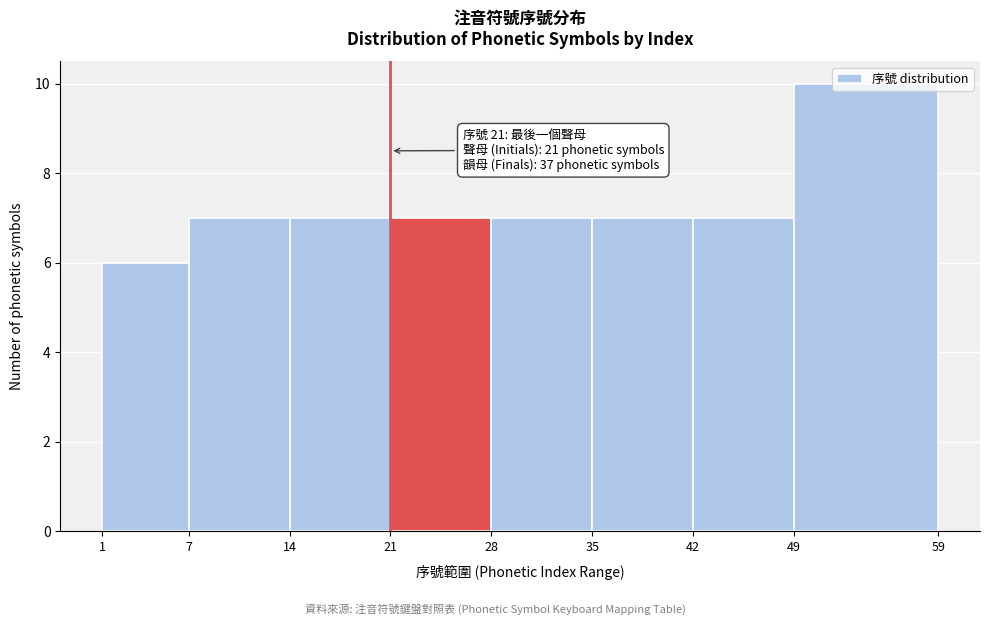

Over which range of the x-axis is the bar tallest?

49 to 59